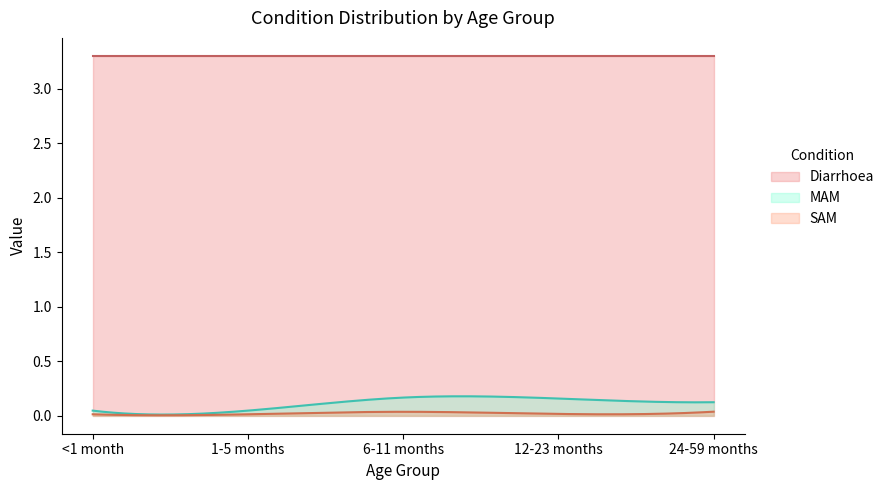

Which has a higher value, <1 month or 1-5 months?

<1 month